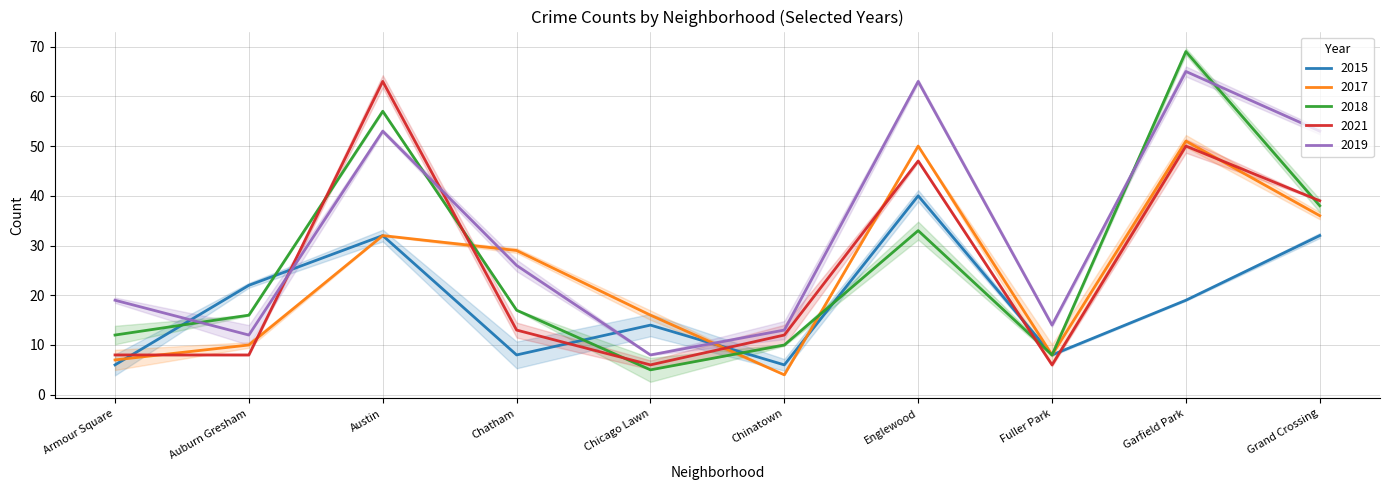

Reading right to left, transcribe all the data shown in this chart.

2015: 32	19	8	40	6	14	8	32	22	6
2017: 36	51	8	50	4	16	29	32	10	7
2018: 38	69	8	33	10	5	17	57	16	12
2021: 39	50	6	47	12	6	13	63	8	8
2019: 53	65	14	63	13	8	26	53	12	19